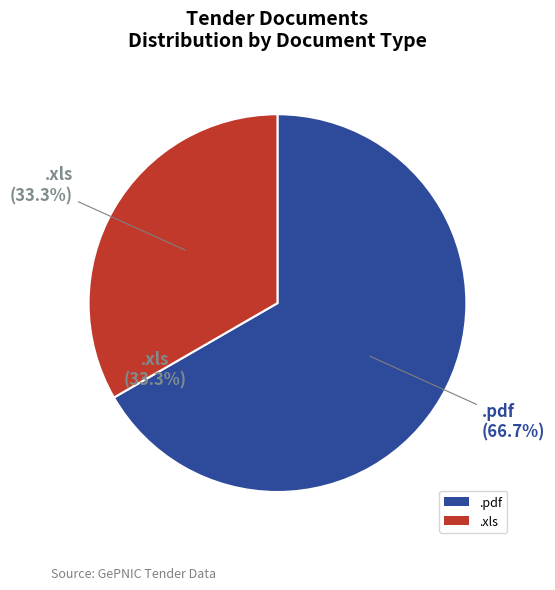

To the nearest percent, what is the average slice percentage?

50%